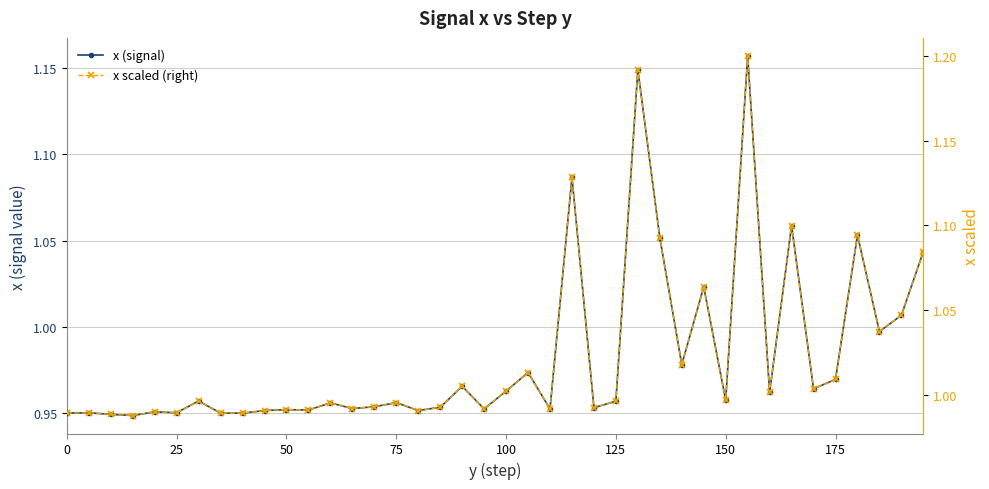

At how many categories does at least one series exceed 1?

17